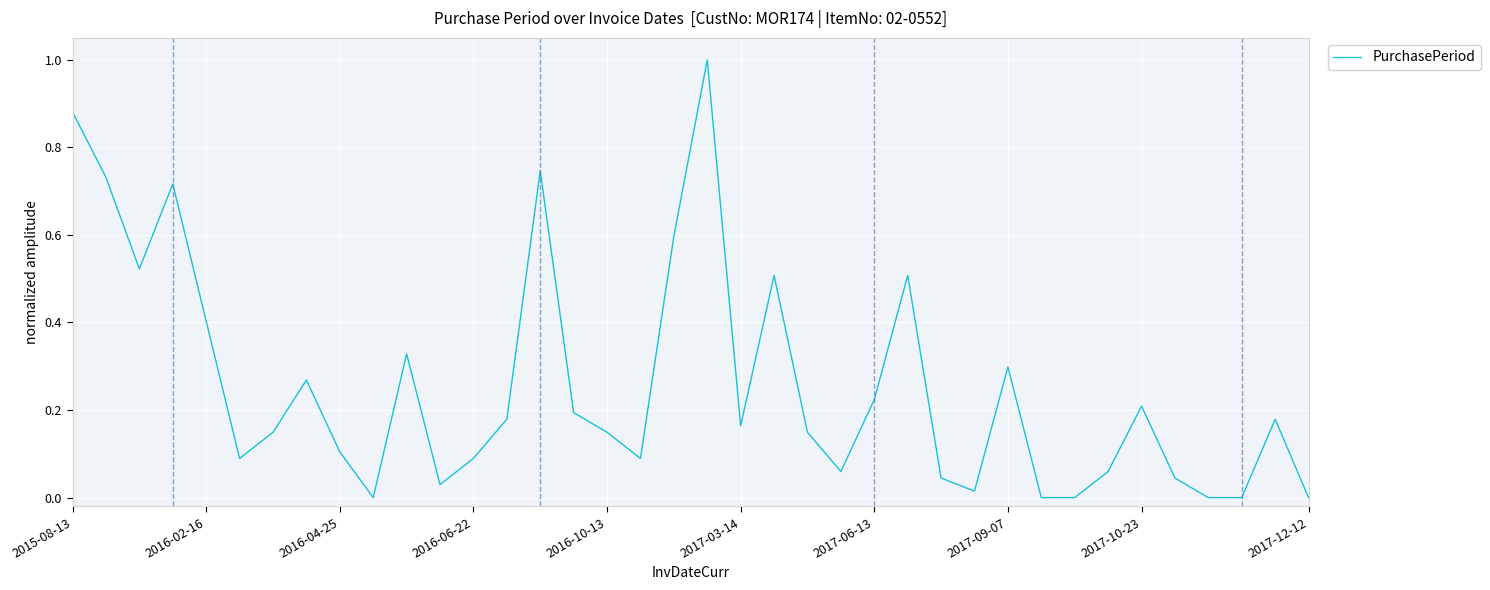

What is the difference between the maximum and minimum values?

1.0